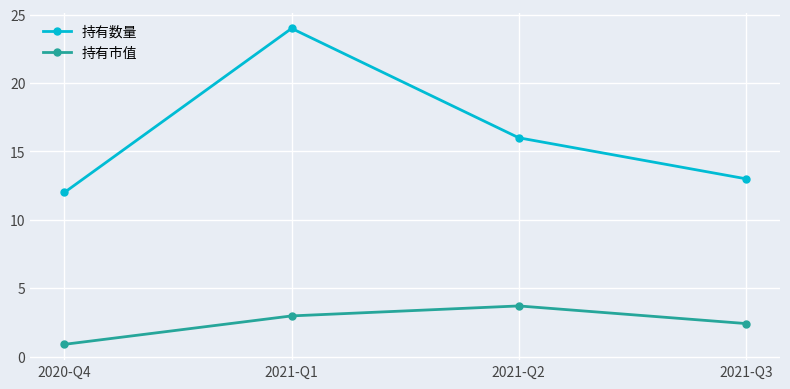

Rank the series at 2021-Q2 from lowest to highest value.

持有市值, 持有数量